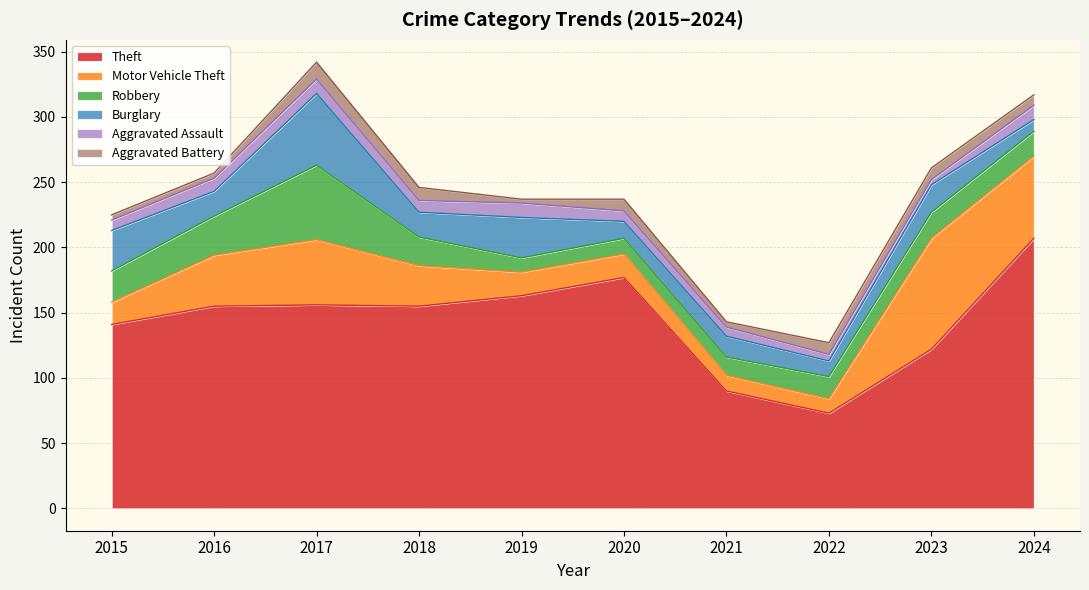

True or false: Motor Vehicle Theft and Theft intersect in this chart.

False